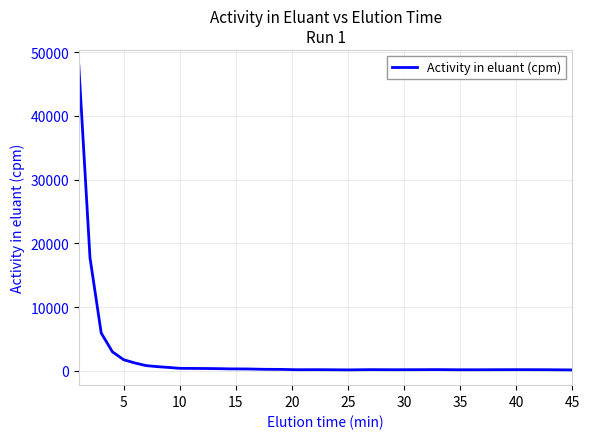

What is the maximum value shown in the chart?

47976.6